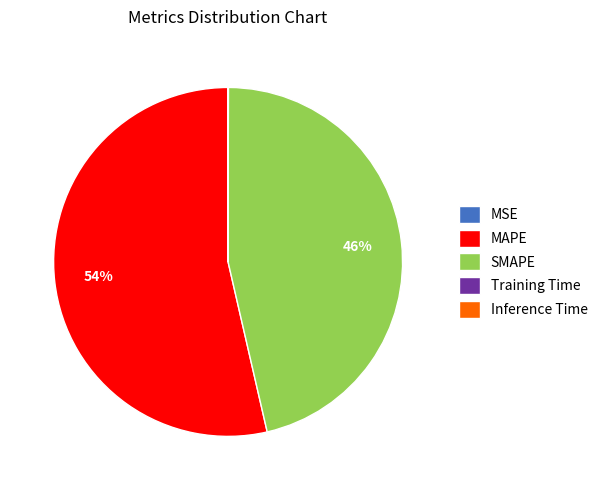

Does any single category account for the majority?

Yes